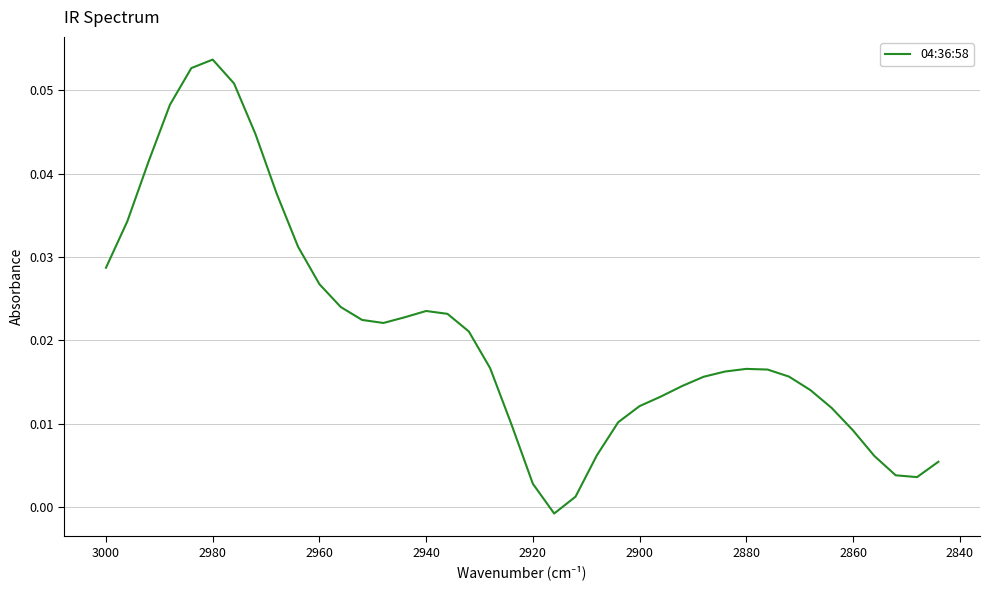

The chart shows a value of 0.0 at 23. True or false?

False